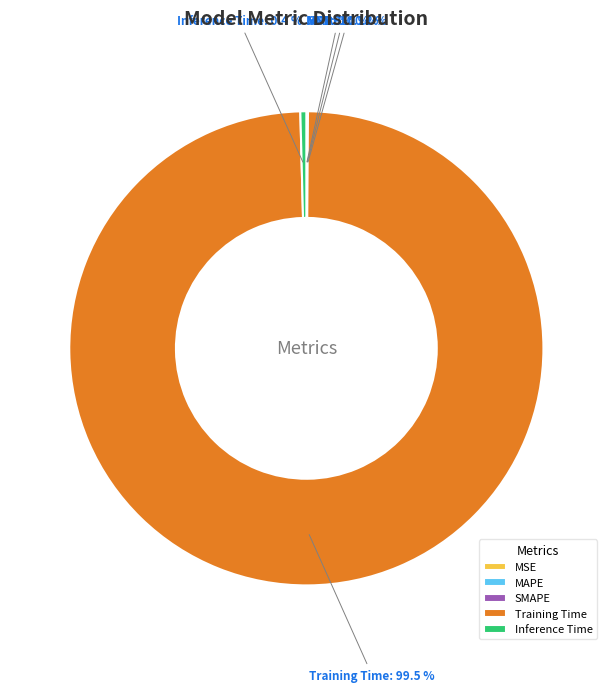

Is there any slice that represents more than half of the pie?

Yes